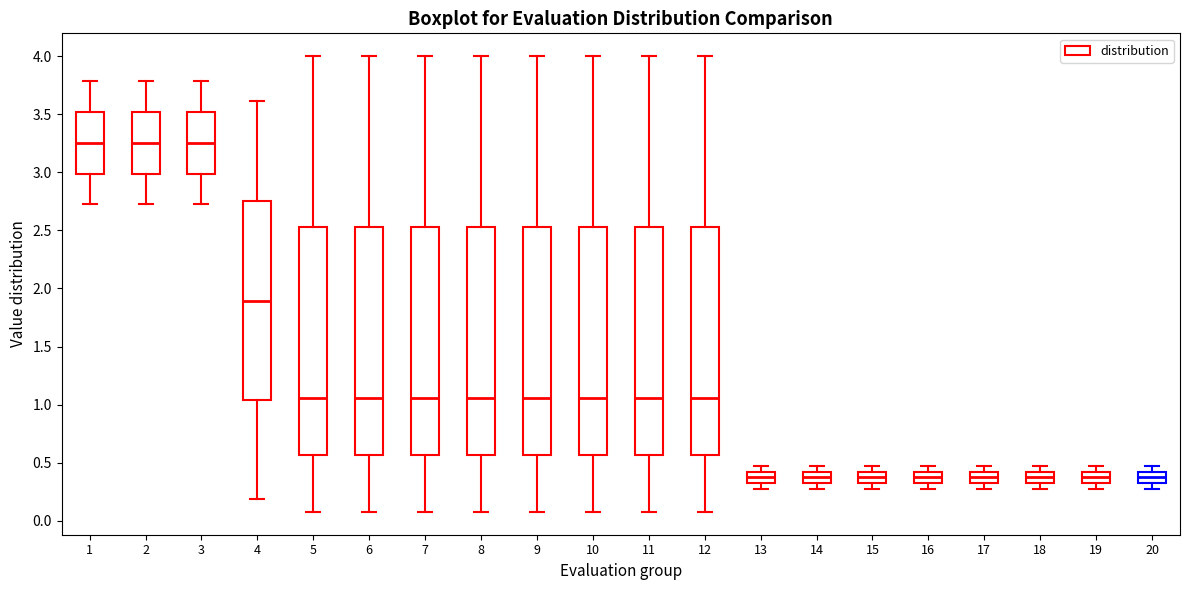

Reading left to right, read every box against the y-axis: the position of its median line, the range the box covers, and the ends of its whiskers. The values are not printed on the chart, so give them approximately, as read against the axis.

1: median 3.25, box 3.00 to 3.50, whiskers 2.70 to 3.80
2: median 3.25, box 3.00 to 3.50, whiskers 2.70 to 3.80
3: median 3.25, box 3.00 to 3.50, whiskers 2.70 to 3.80
4: median 1.90, box 1.05 to 2.75, whiskers 0.20 to 3.60
5: median 1.05, box 0.55 to 2.55, whiskers 0.10 to 4.00
6: median 1.05, box 0.55 to 2.55, whiskers 0.10 to 4.00
7: median 1.05, box 0.55 to 2.55, whiskers 0.10 to 4.00
8: median 1.05, box 0.55 to 2.55, whiskers 0.10 to 4.00
9: median 1.05, box 0.55 to 2.55, whiskers 0.10 to 4.00
10: median 1.05, box 0.55 to 2.55, whiskers 0.10 to 4.00
11: median 1.05, box 0.55 to 2.55, whiskers 0.10 to 4.00
12: median 1.05, box 0.55 to 2.55, whiskers 0.10 to 4.00
13: median 0.35, box 0.30 to 0.40, whiskers 0.30 (below the box's lower edge) to 0.45
14: median 0.35, box 0.30 to 0.40, whiskers 0.30 (below the box's lower edge) to 0.45
15: median 0.35, box 0.30 to 0.40, whiskers 0.30 (below the box's lower edge) to 0.45
16: median 0.35, box 0.30 to 0.40, whiskers 0.30 (below the box's lower edge) to 0.45
17: median 0.35, box 0.30 to 0.40, whiskers 0.30 (below the box's lower edge) to 0.45
18: median 0.35, box 0.30 to 0.40, whiskers 0.30 (below the box's lower edge) to 0.45
19: median 0.35, box 0.30 to 0.40, whiskers 0.30 (below the box's lower edge) to 0.45
20: median 0.35, box 0.30 to 0.40, whiskers 0.30 (below the box's lower edge) to 0.45